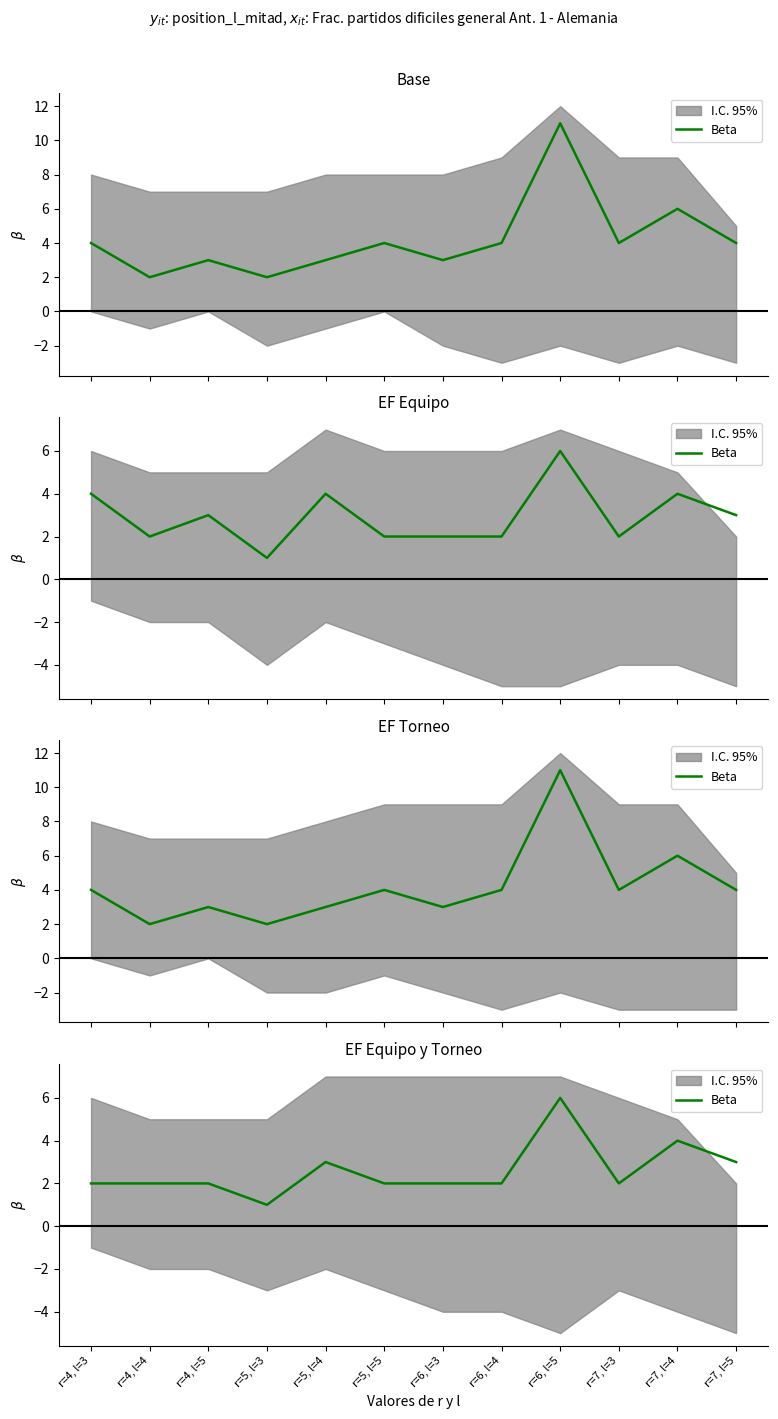

Reading left to right, extract all data points from this chart.

r=4, l=3=2	r=4, l=4=2	r=4, l=5=2	r=5, l=3=1	r=5, l=4=3	r=5, l=5=2	r=6, l=3=2	r=6, l=4=2	r=6, l=5=6	r=7, l=3=2	r=7, l=4=4	r=7, l=5=3